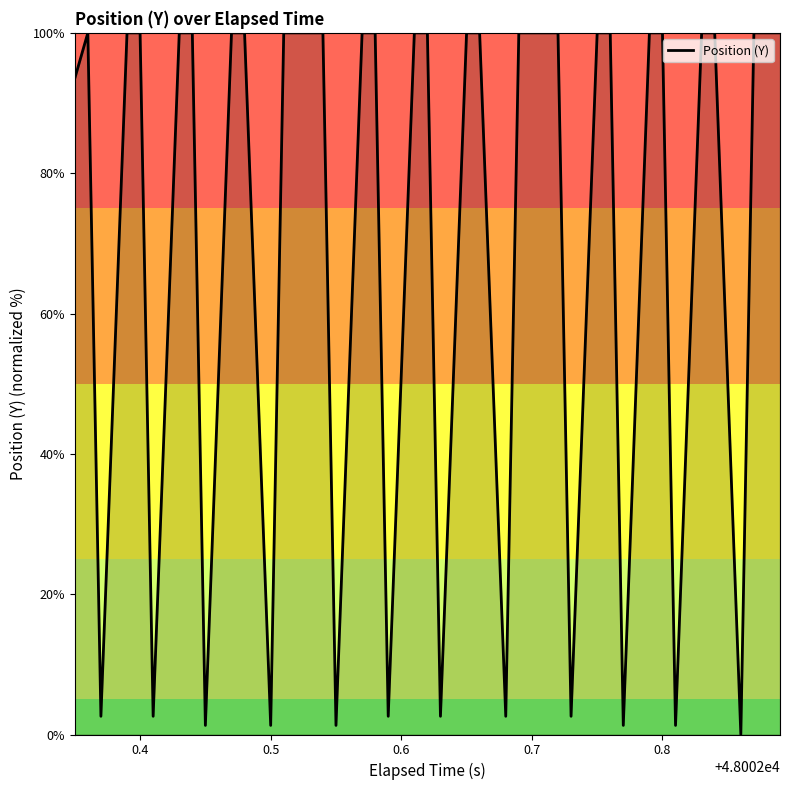

What is the difference between the maximum and minimum values?

100.0